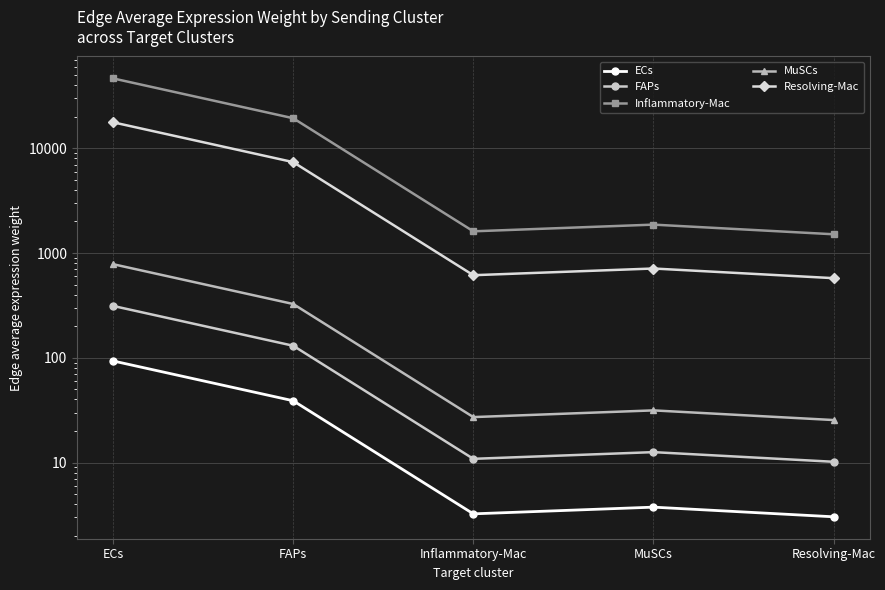

How many data points does each series have?

5